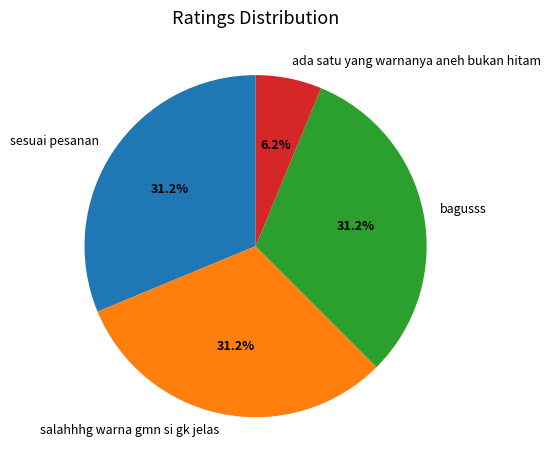

Between sesuai pesanan and ada satu yang warnanya aneh bukan hitam, which is larger?

sesuai pesanan